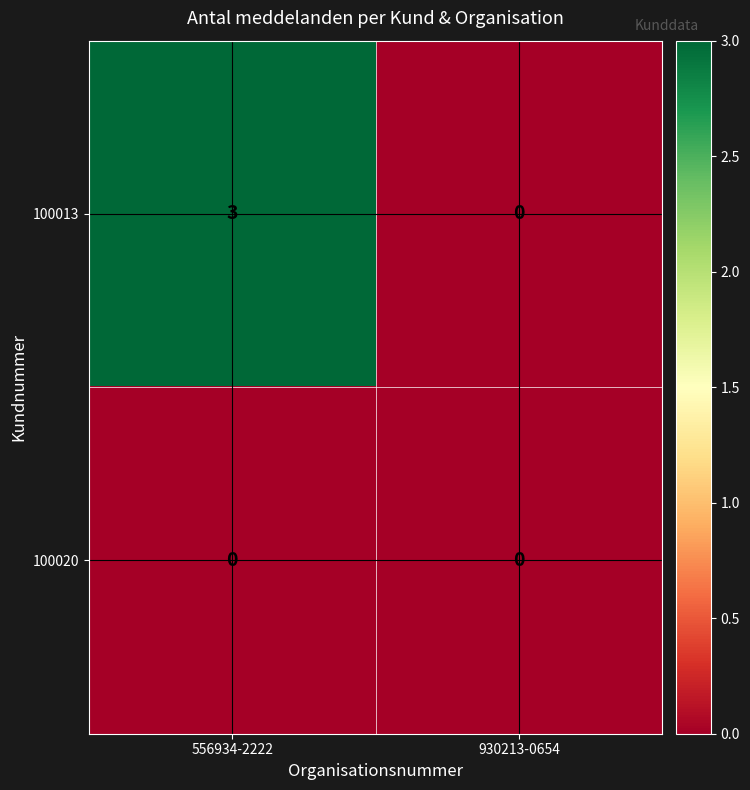

Reading left to right, transcribe all the data shown in this chart.

100013: 3	0
100020: 0	0